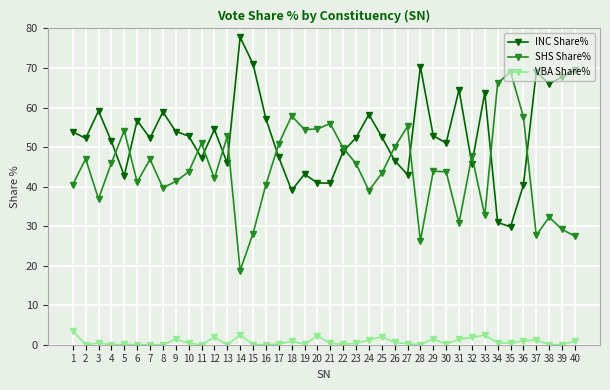

At which category does the chart reach its peak across all series?

14